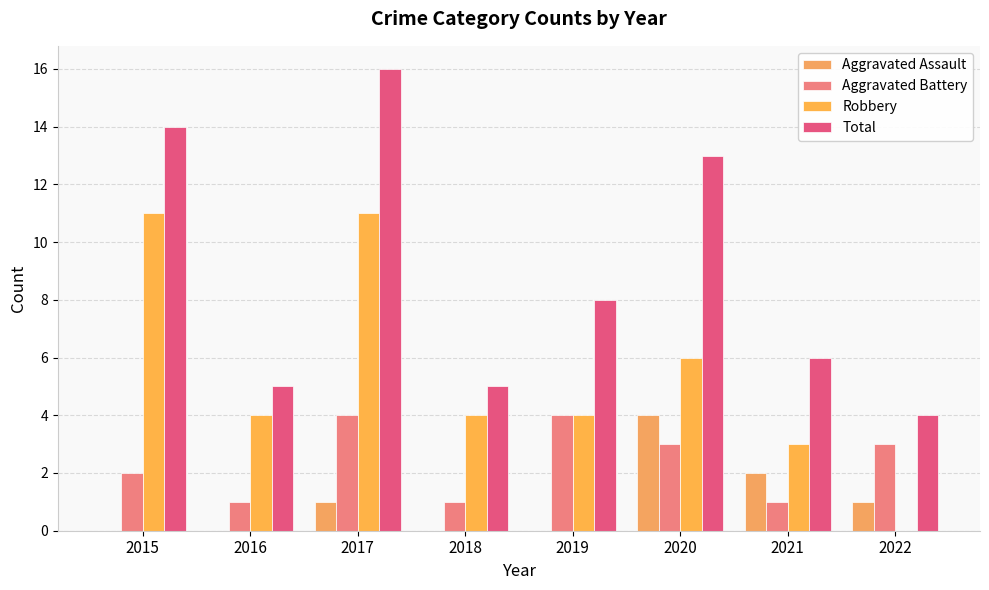

Where is Aggravated Battery nearest to the value 2?

2015